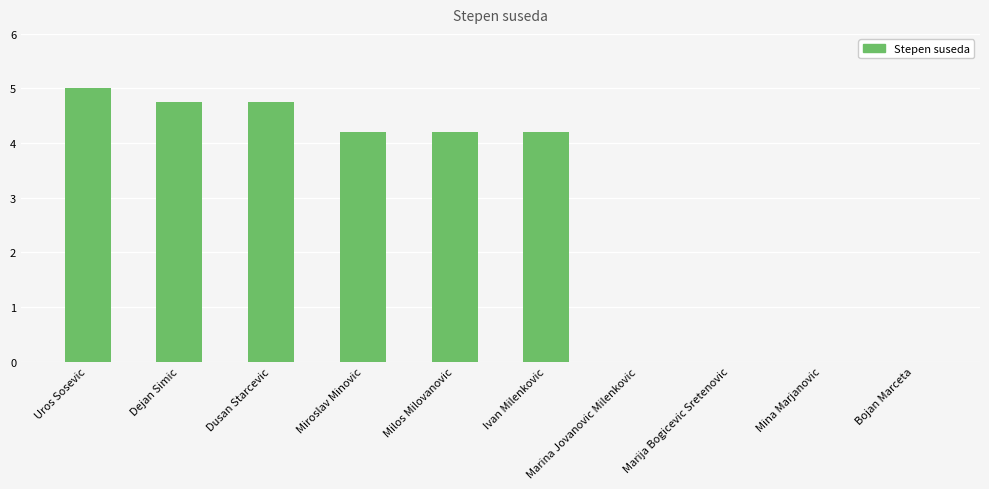

Where does the data first go above 4?

Uros Sosevic